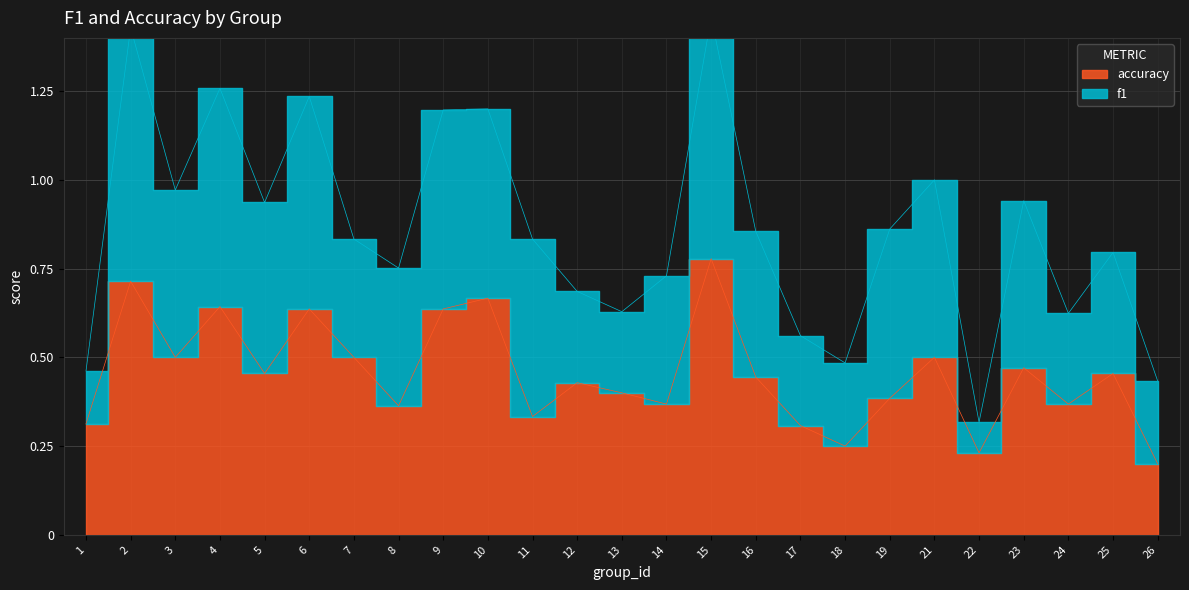

True or false: the data shows 0.4 at 24.

True